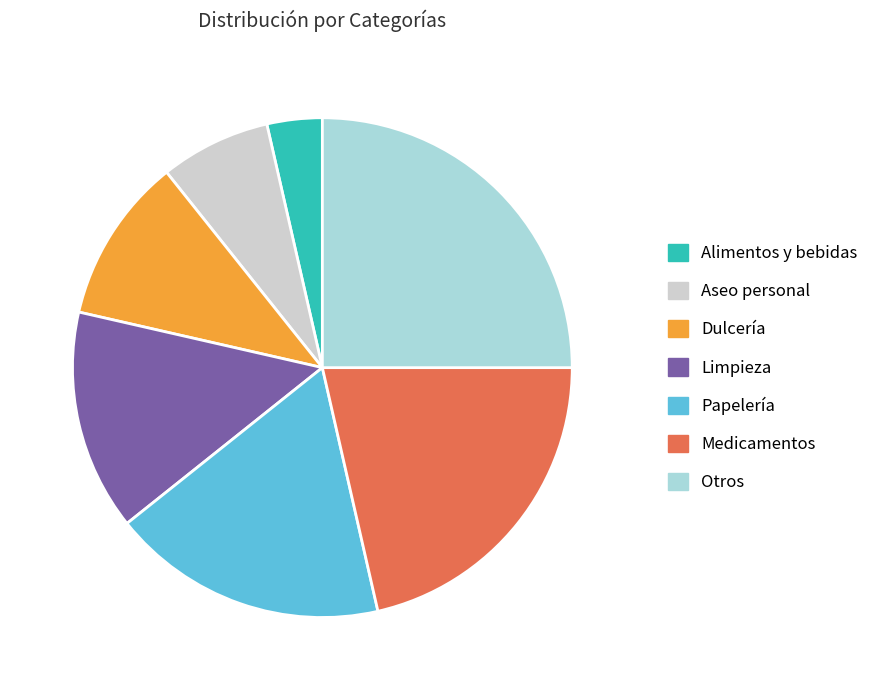

Which category has the smallest portion of the pie?

Alimentos y bebidas